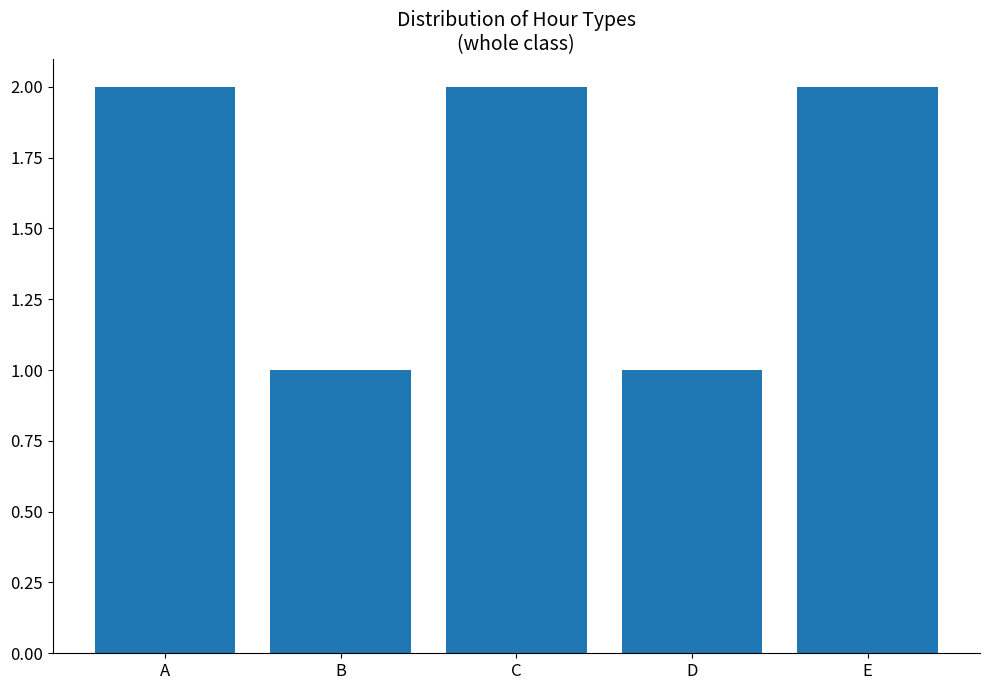

What is the change in value from C to D?

-1